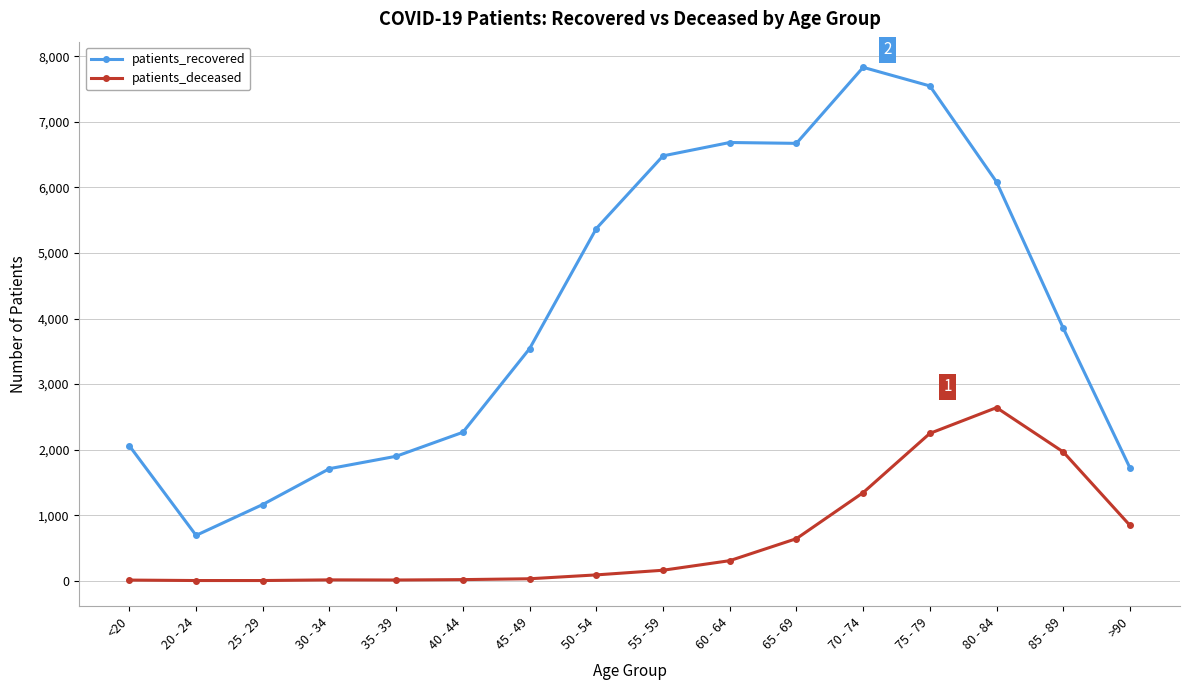

Which category has the highest value in the patients_recovered series?

70 - 74